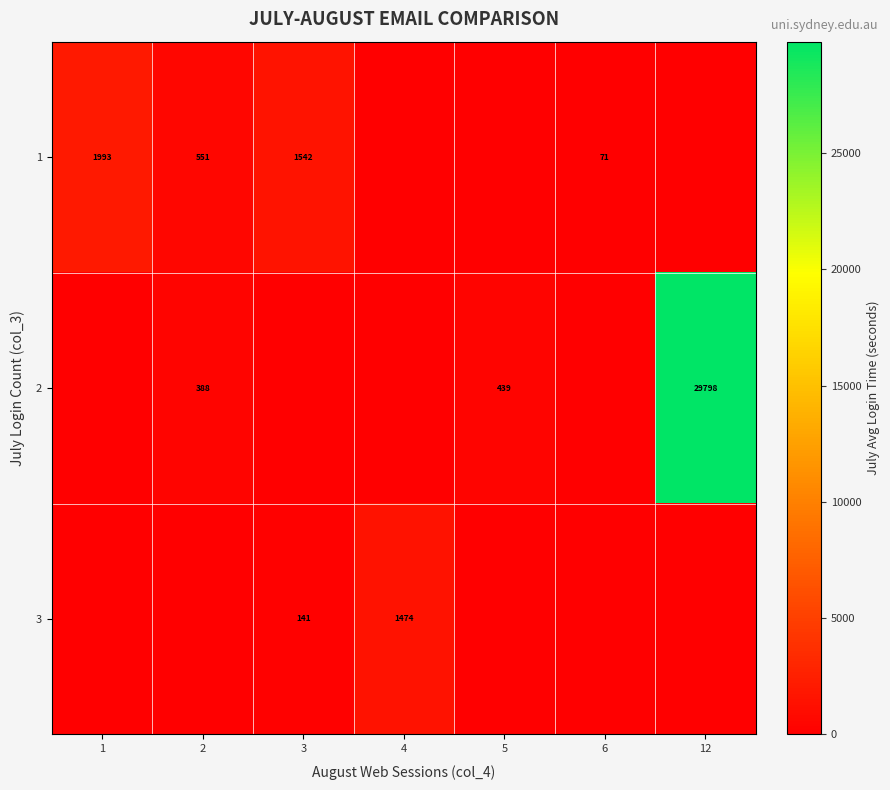

The 3 series shows 1474 at 4. True or false?

True